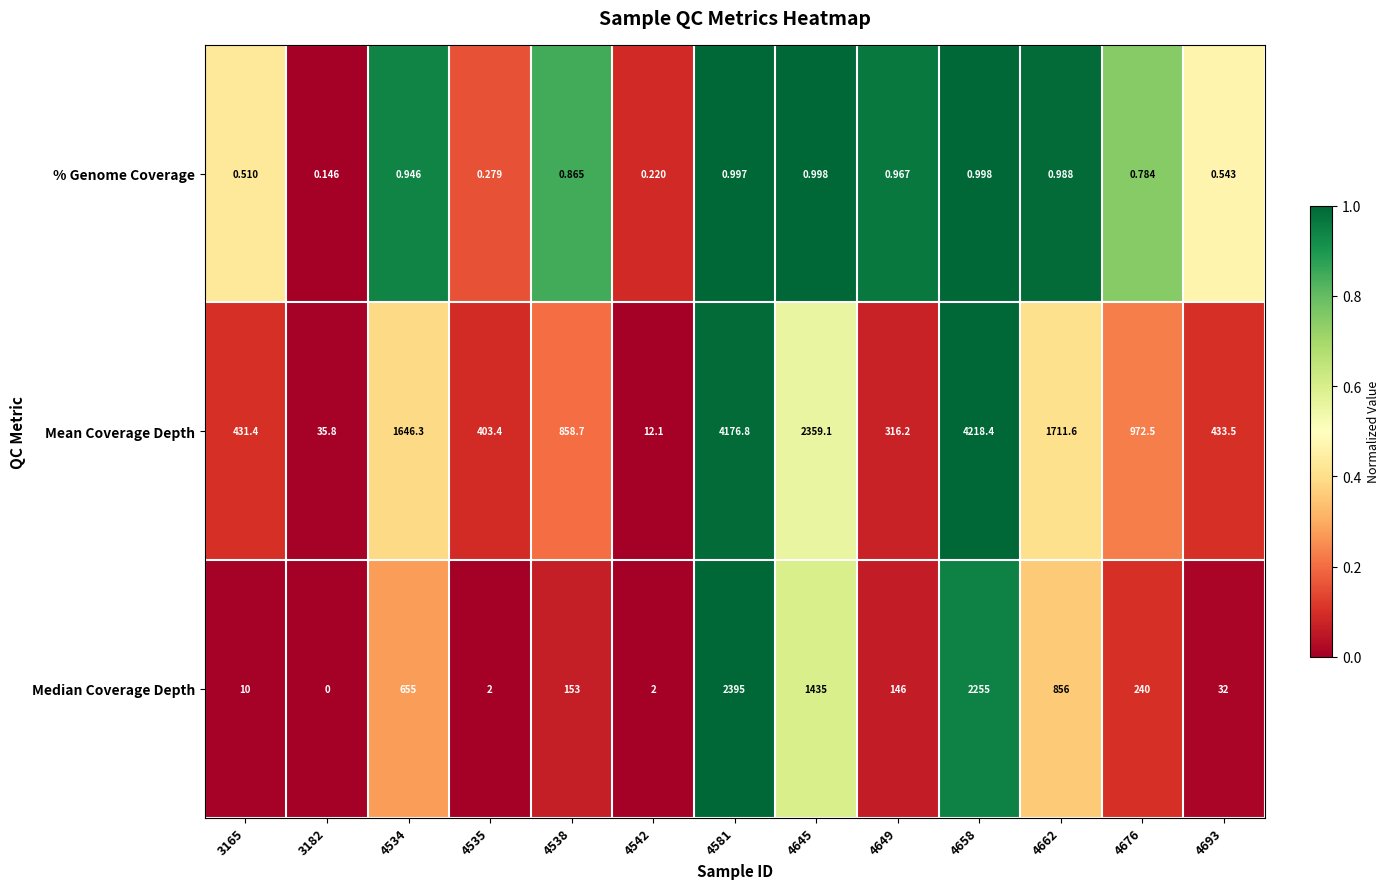

Which series has the largest range (max minus min)?

Mean Coverage Depth